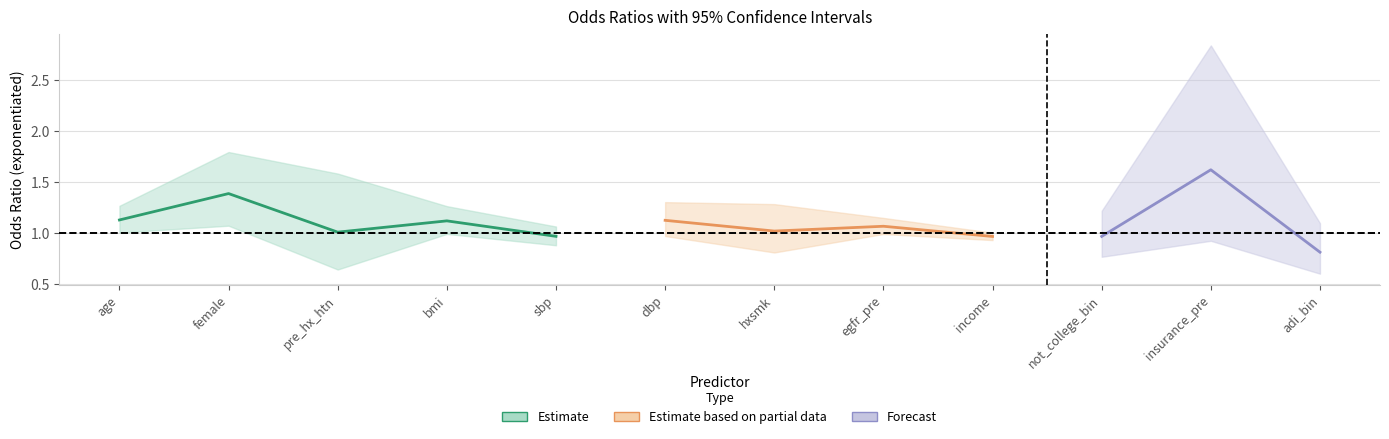

What is the minimum value for ul?

1.0